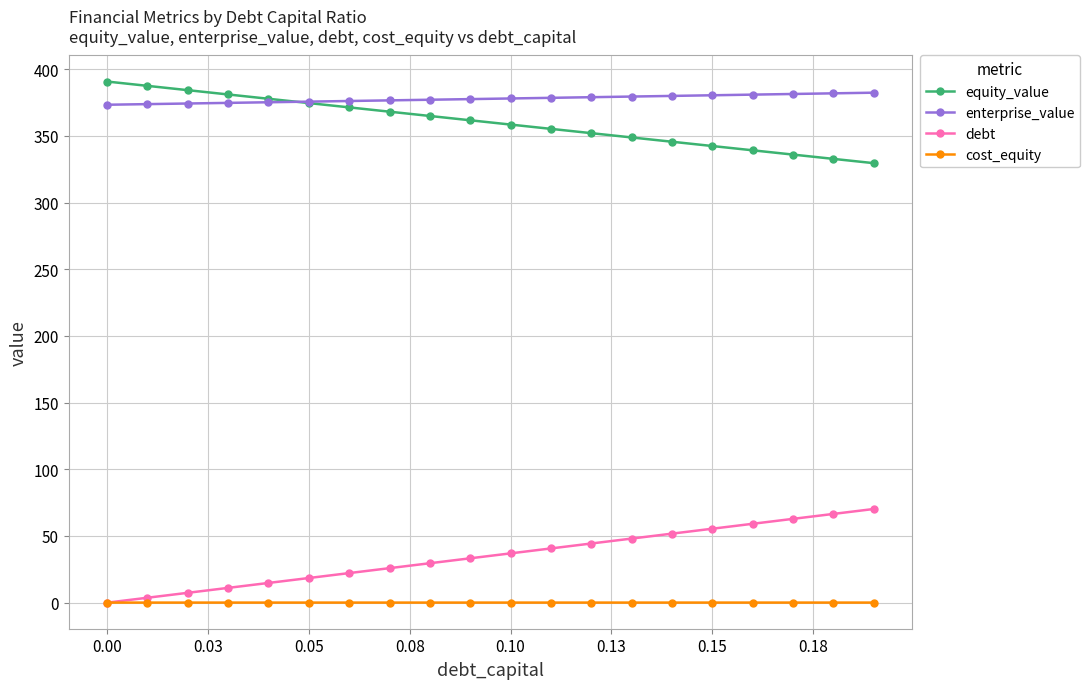

What is the sum of all enterprise_value values?

7558.1